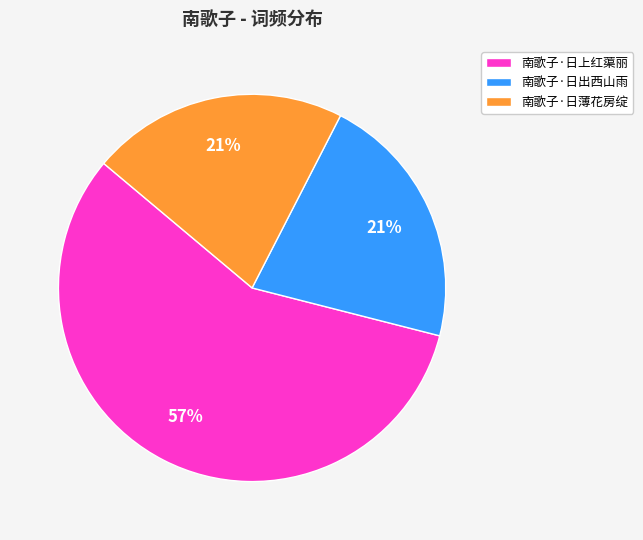

How many segments does this pie chart have?

3